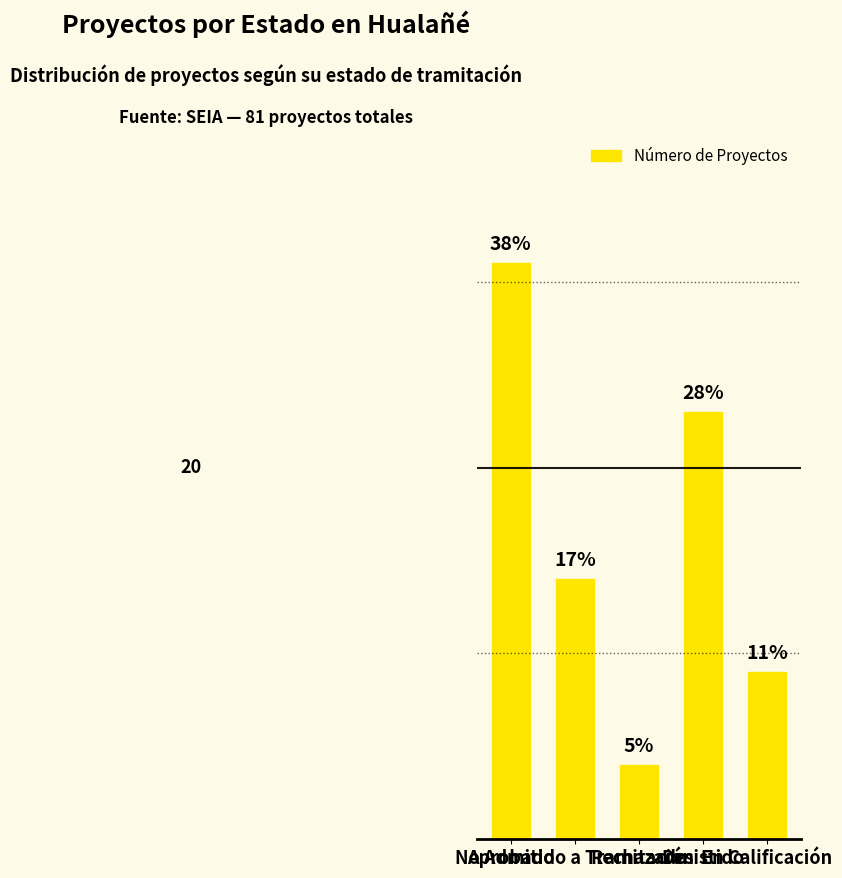

Reading right to left, transcribe all the data shown in this chart.

9	23	4	14	31